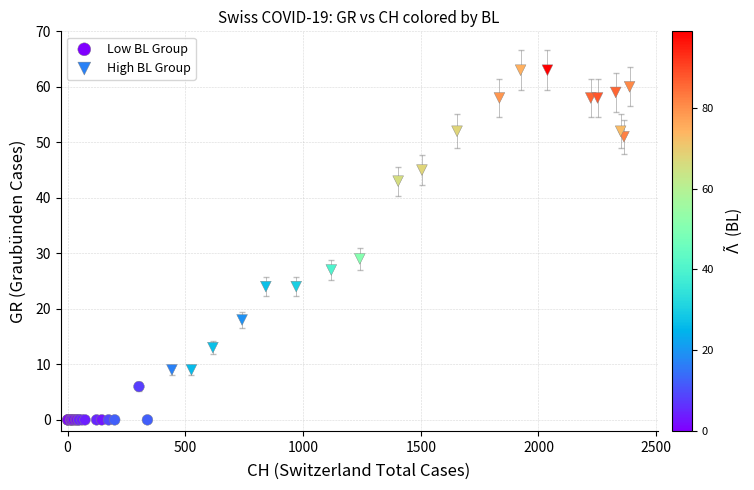

Which series contains the lowest Y value?

Low BL Group